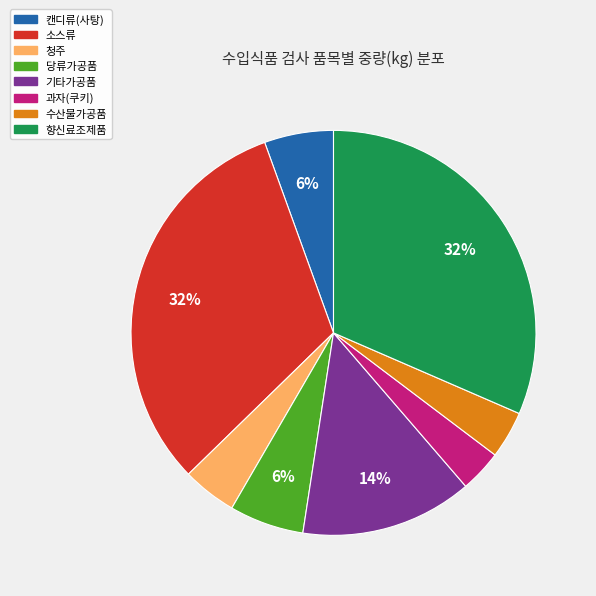

Does any single category account for the majority?

No